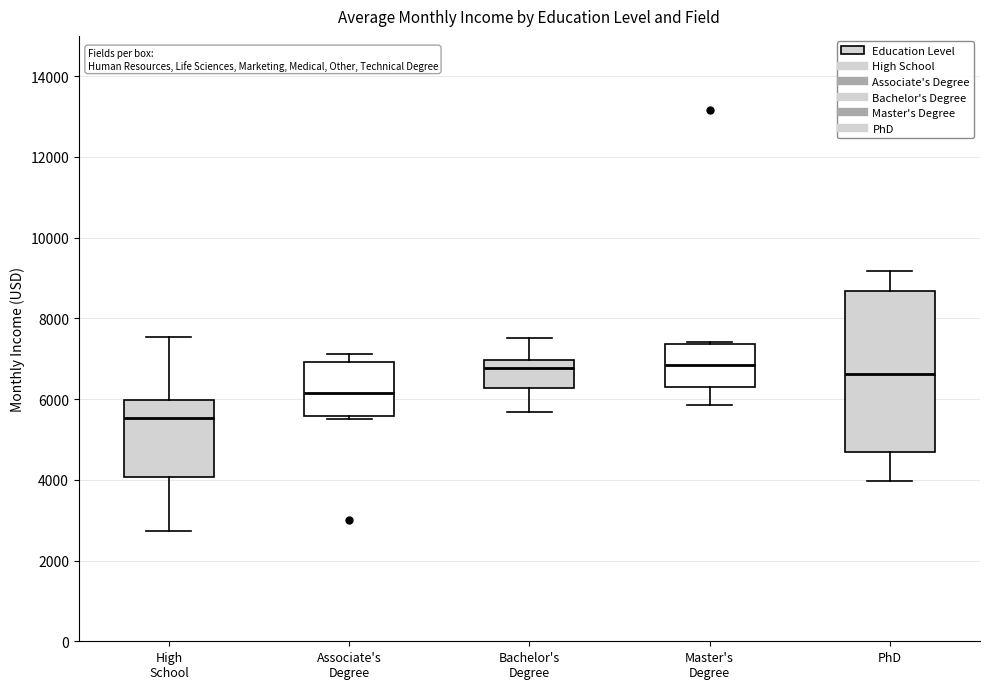

Reading left to right, read every box against the y-axis: the position of its median line, the range the box covers, and the ends of its whiskers. The values are not printed on the chart, so give them approximately, as read against the axis.

High School: median 5600, box 4000 to 6000, whiskers 2800 to 7600
Associate's Degree: median 6200, box 5600 to 7000, whiskers 5600 (just below the box's lower edge) to 7200
Bachelor's Degree: median 6800, box 6200 to 7000, whiskers 5600 to 7600
Master's Degree: median 6800, box 6200 to 7400, whiskers 5800 to 7400
PhD: median 6600, box 4600 to 8600, whiskers 4000 to 9200